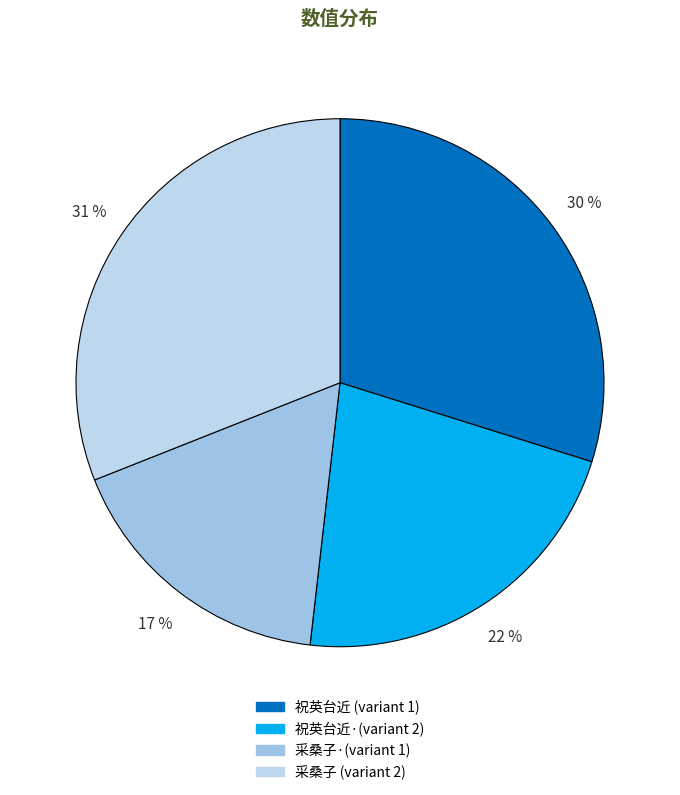

Rank the categories by value from lowest to highest.

采桑子·(variant 1), 祝英台近·(variant 2), 祝英台近 (variant 1), 采桑子 (variant 2)